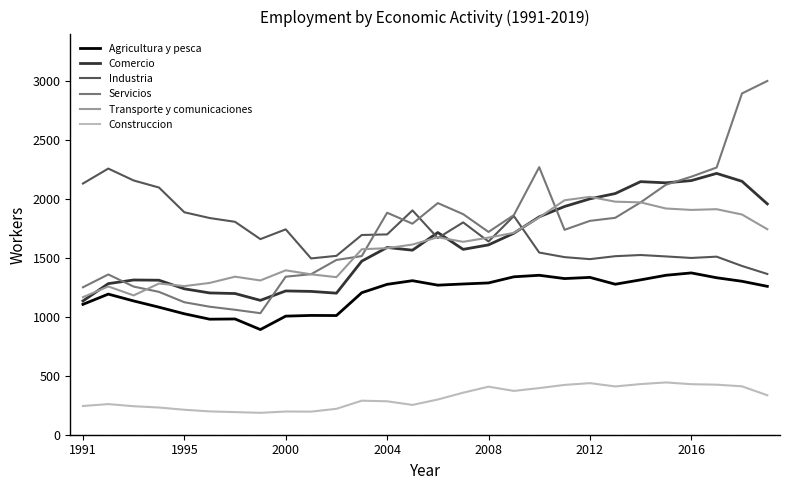

True or false: Agricultura y pesca and Servicios intersect in this chart.

False